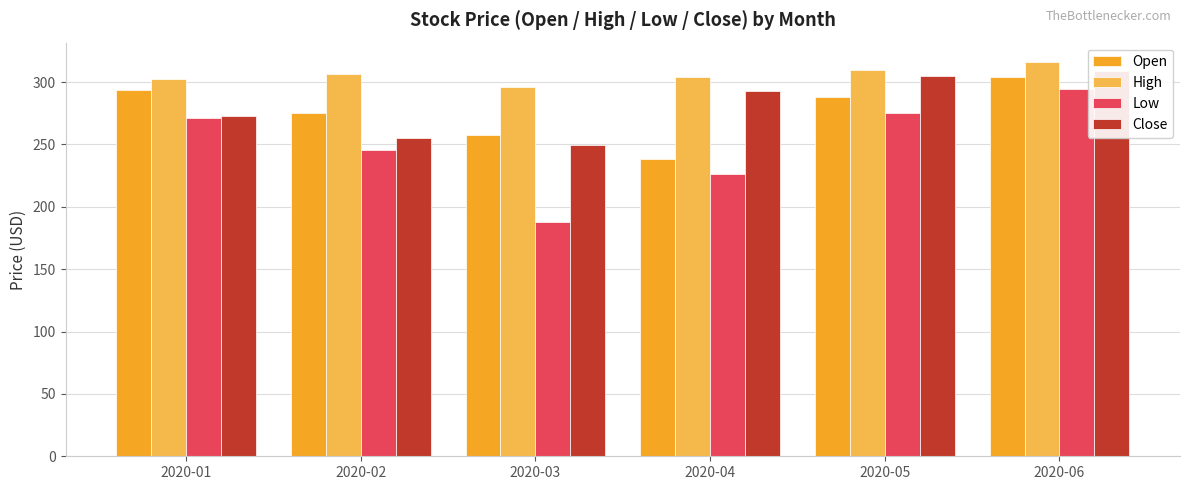

How many categories are shown in the chart?

6